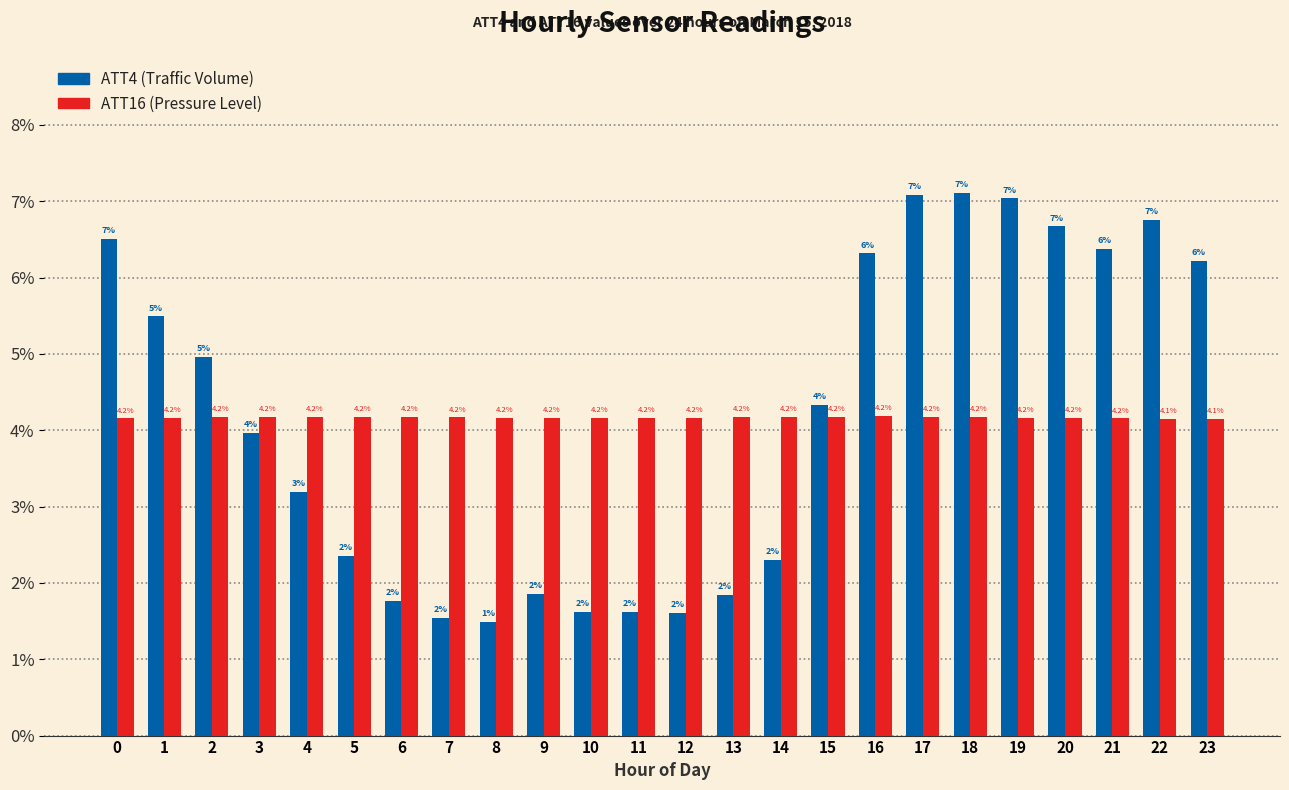

What is the greatest value displayed?

7.1